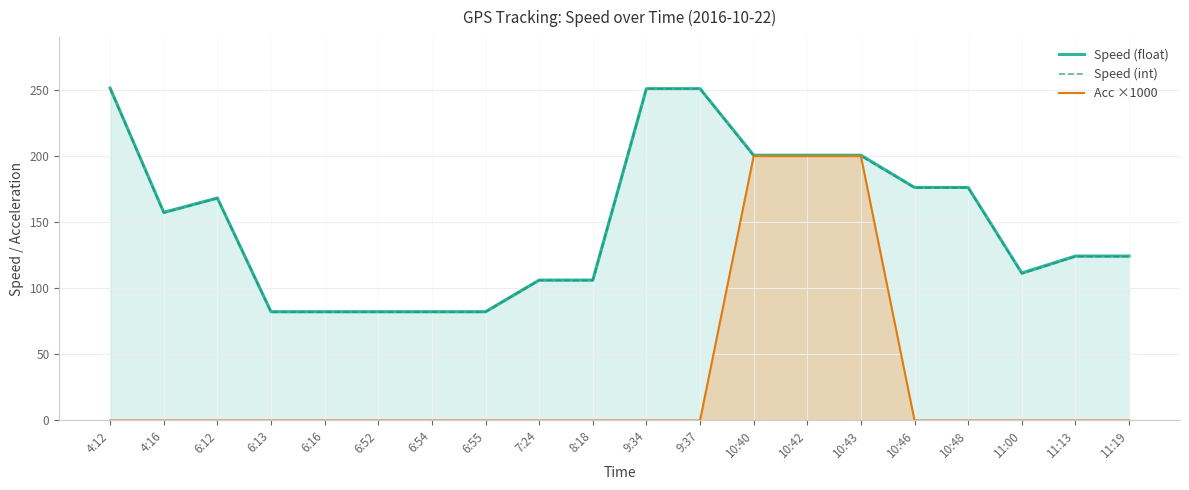

How many data points in Speed (float) are above 157?

10